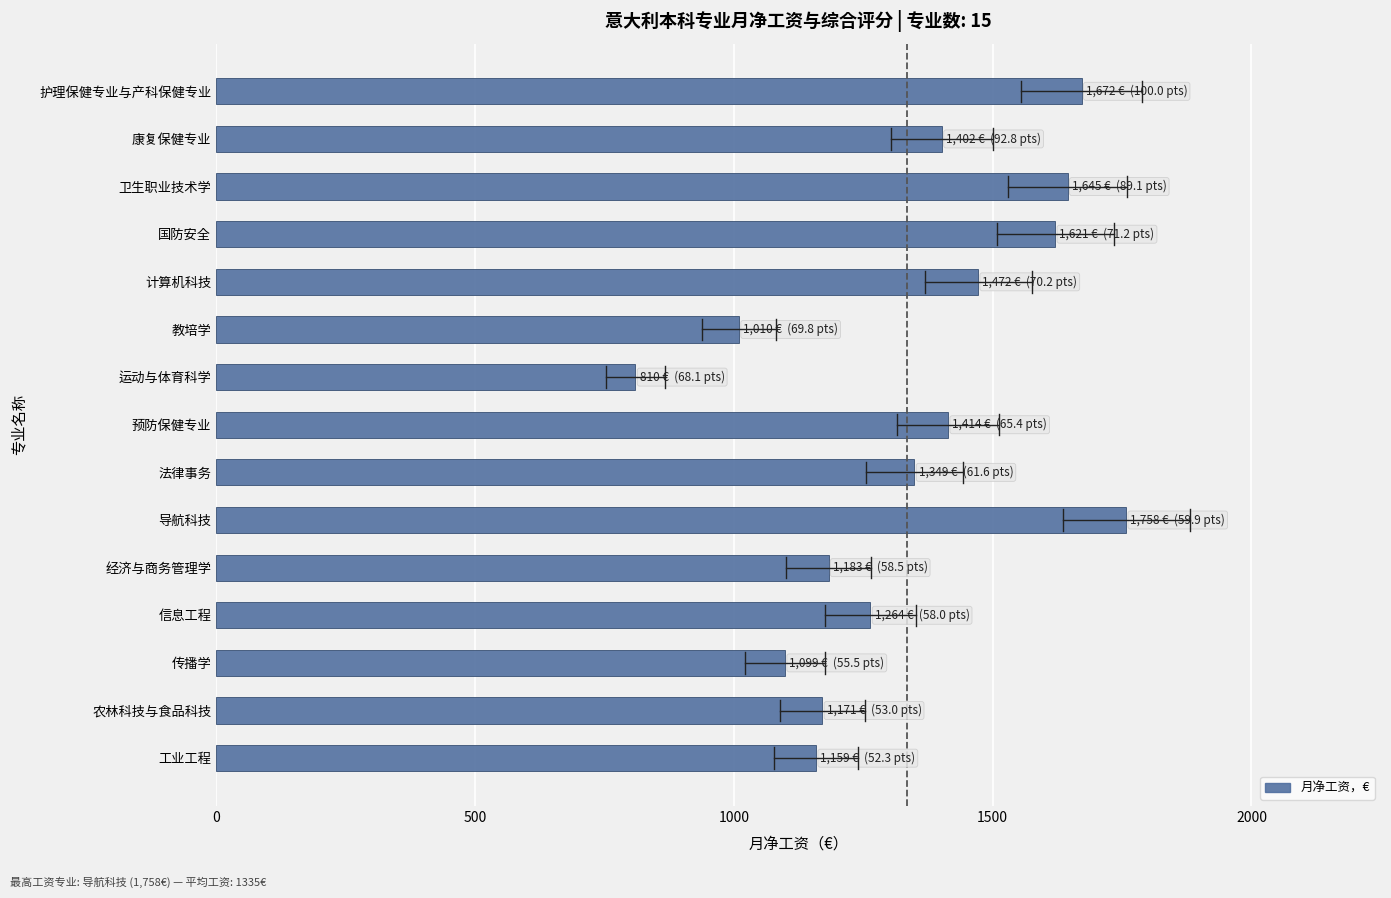

How many categories are shown in the chart?

15